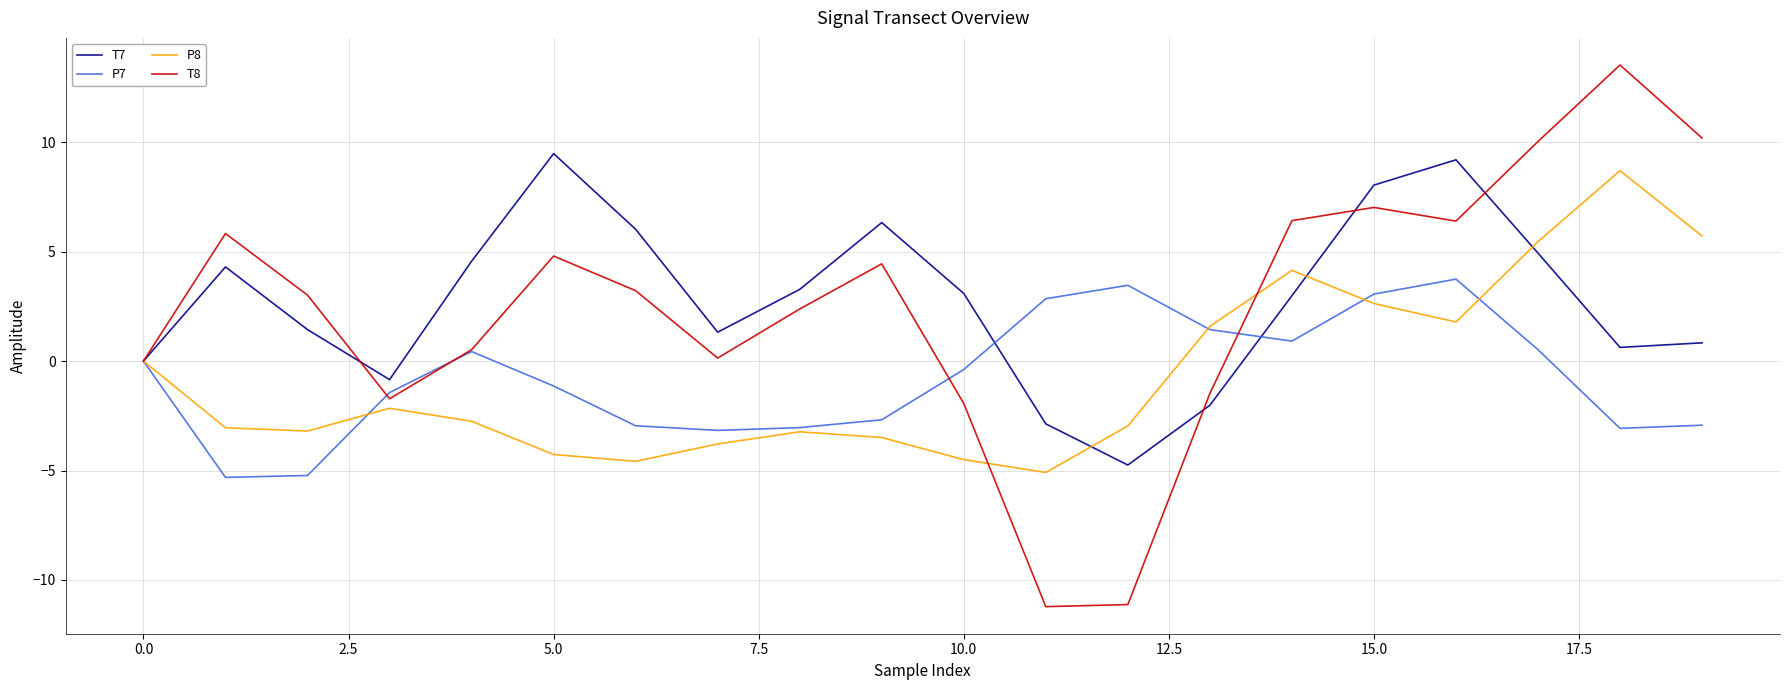

True or false: P8 and P7 cross at least once.

True